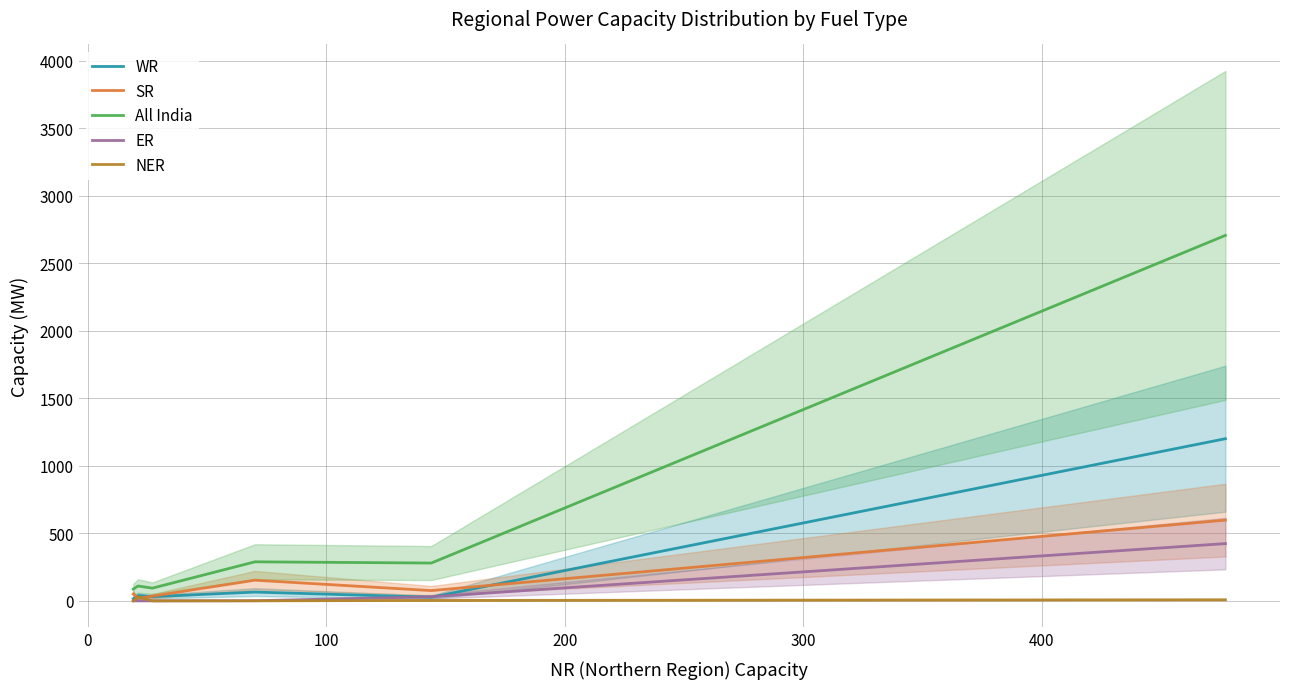

True or false: ER has more than 1 interior local peaks.

False